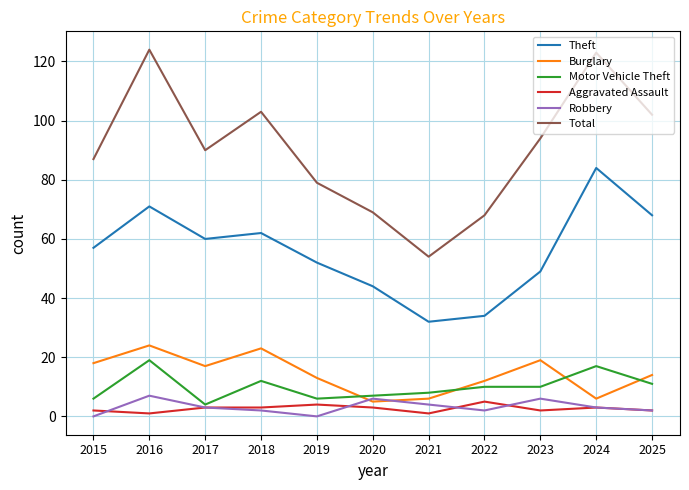

The Total series shows 90 at 2017. True or false?

True